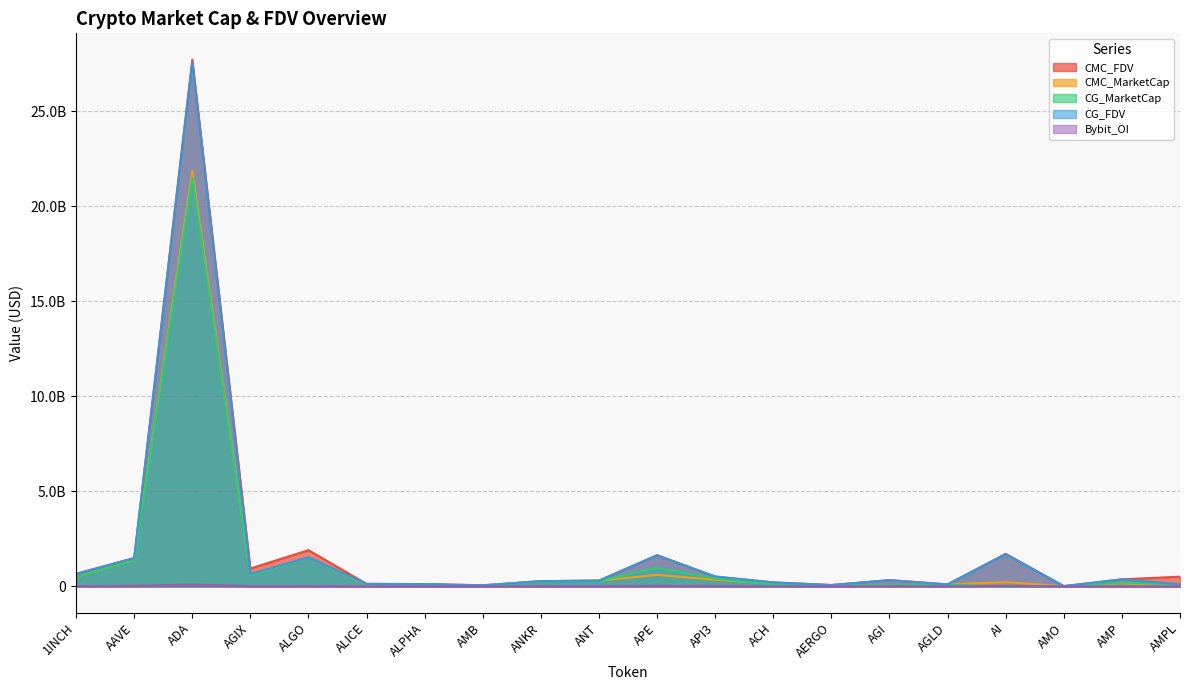

The Bybit_OI series shows 17006329.0 at ALGO. True or false?

False